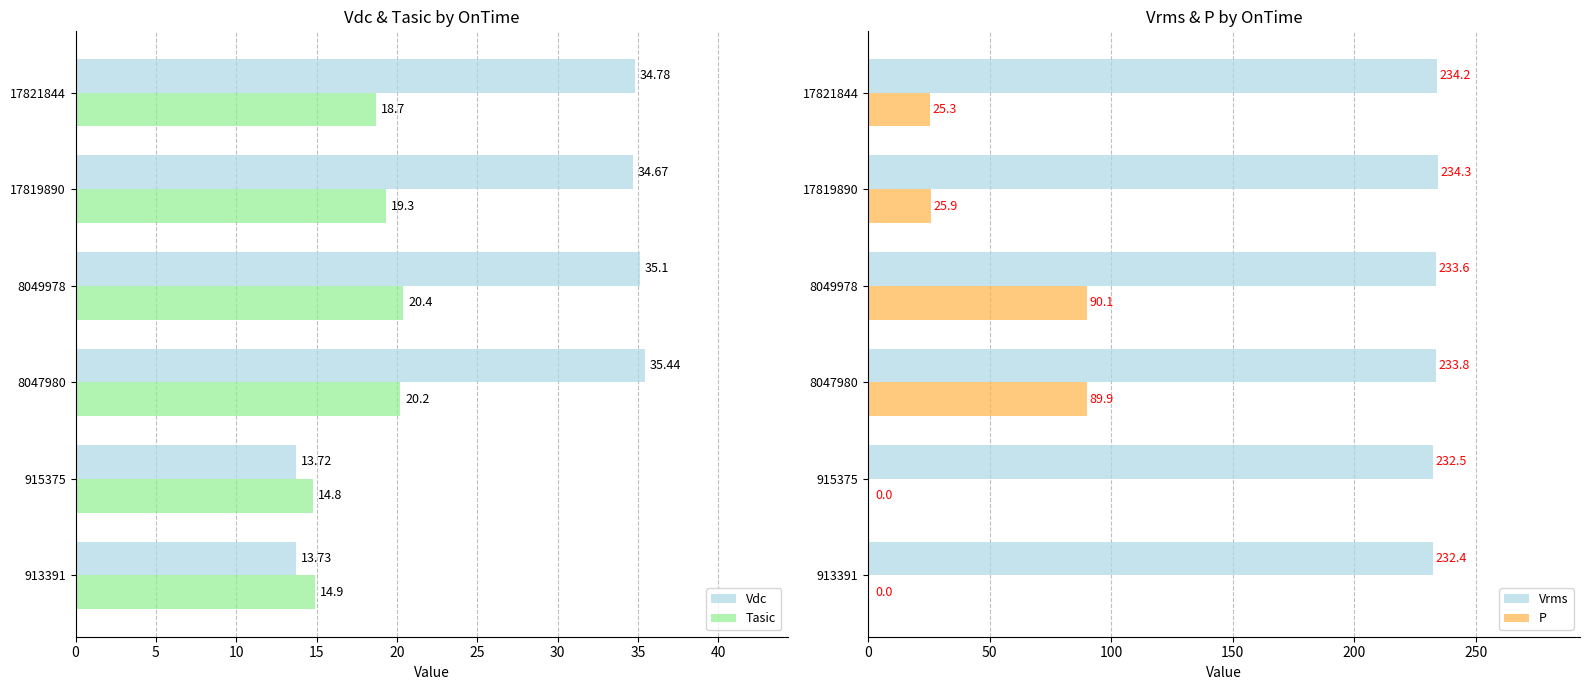

Which series has the largest total across all categories?

Vrms